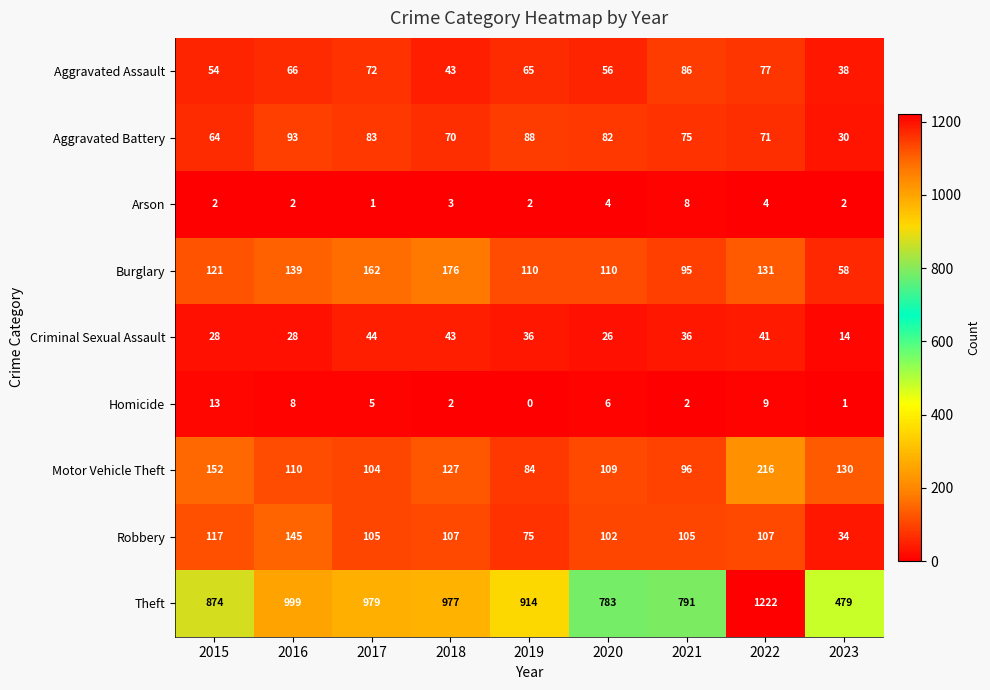

What is the difference between the maximum and second lowest values in the Aggravated Assault series?

43